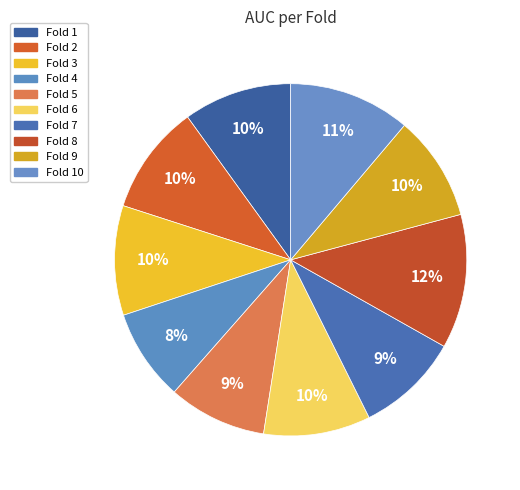

Count the number of slices in the pie.

10